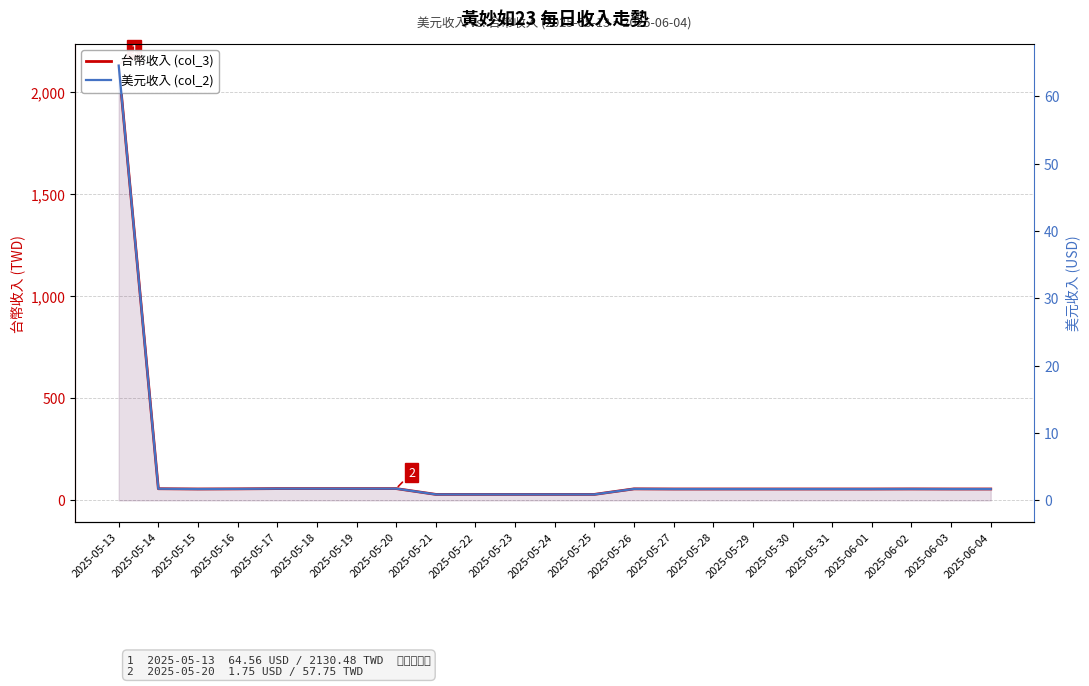

Where is the first local minimum for 台幣收入 (col_3)?

2025-05-15